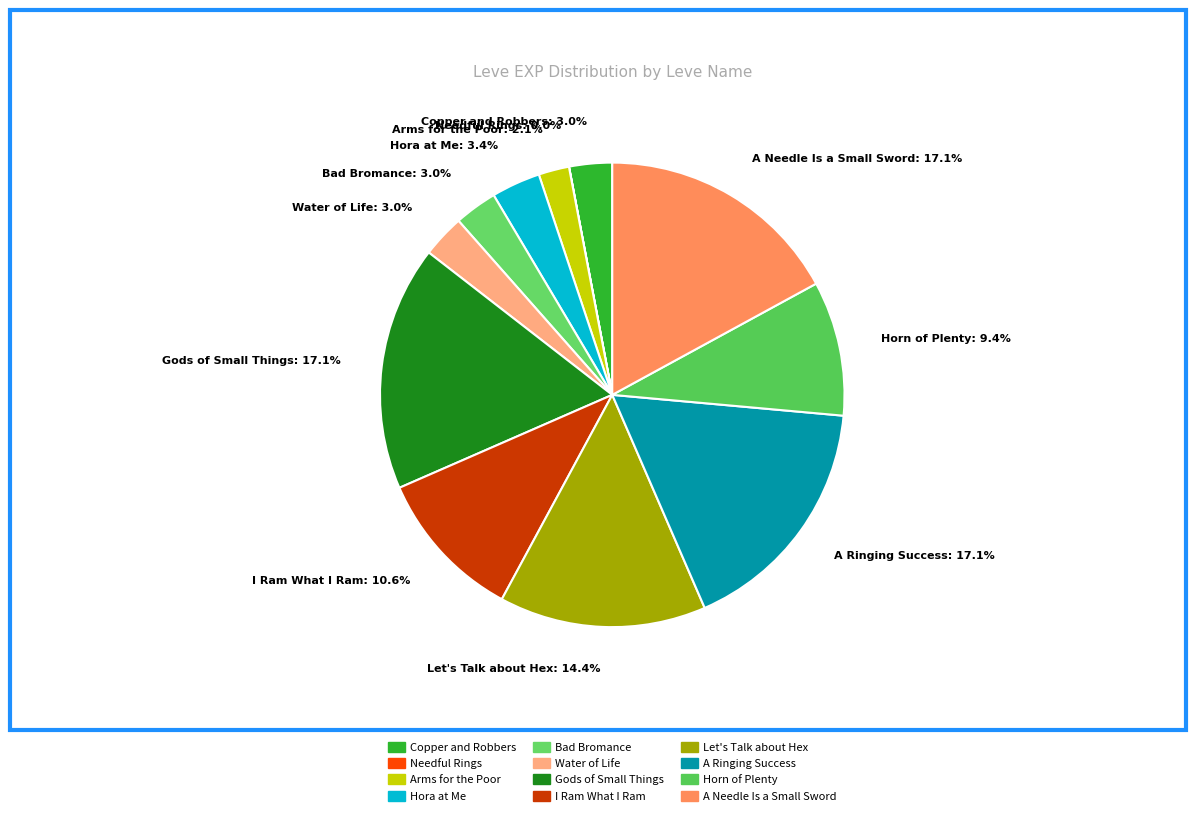

Approximately how many times larger is the value at Let's Talk about Hex: 14.4% compared to Water of Life: 3.0%?

4.8